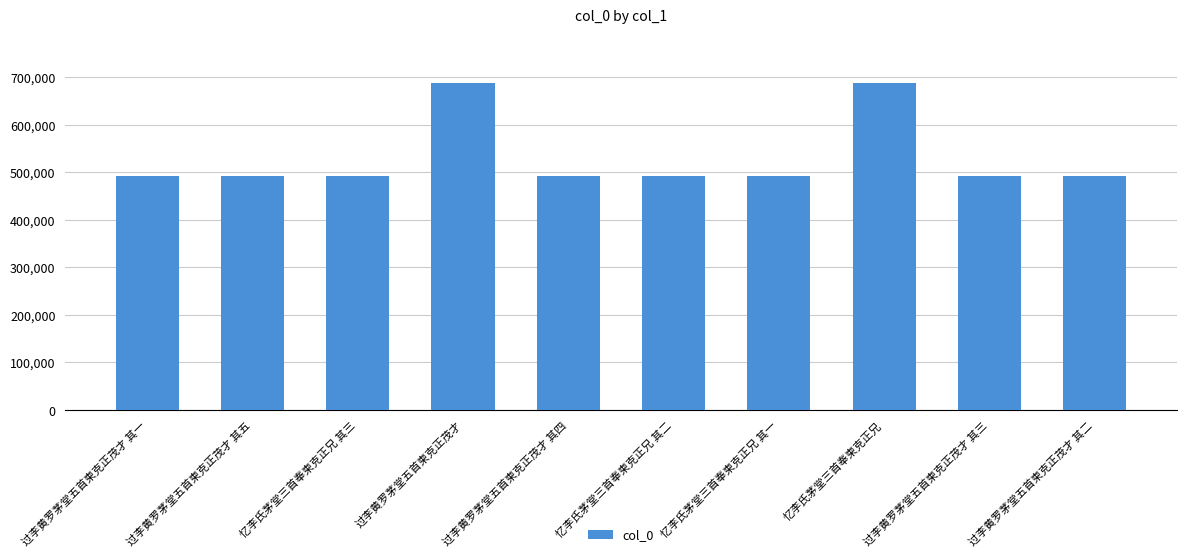

How many values are below 493044?

5